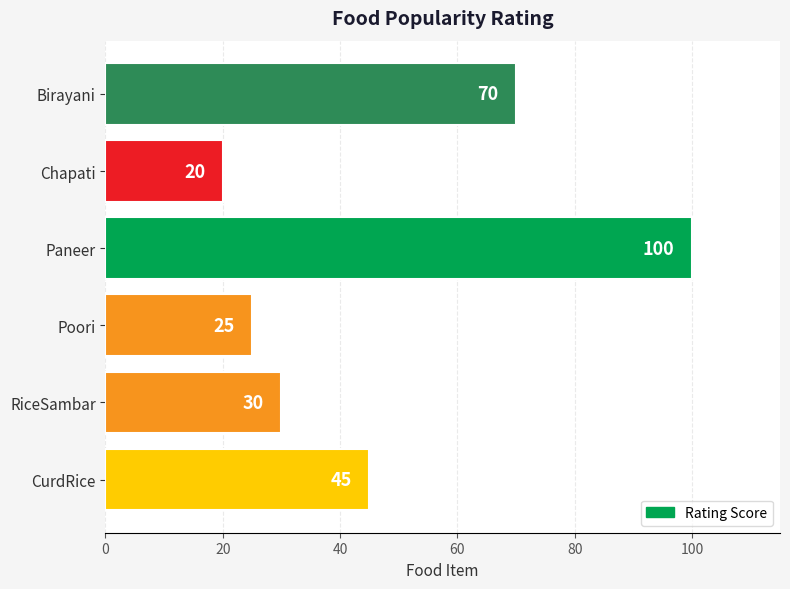

The chart shows a value of 49 at Paneer. True or false?

False